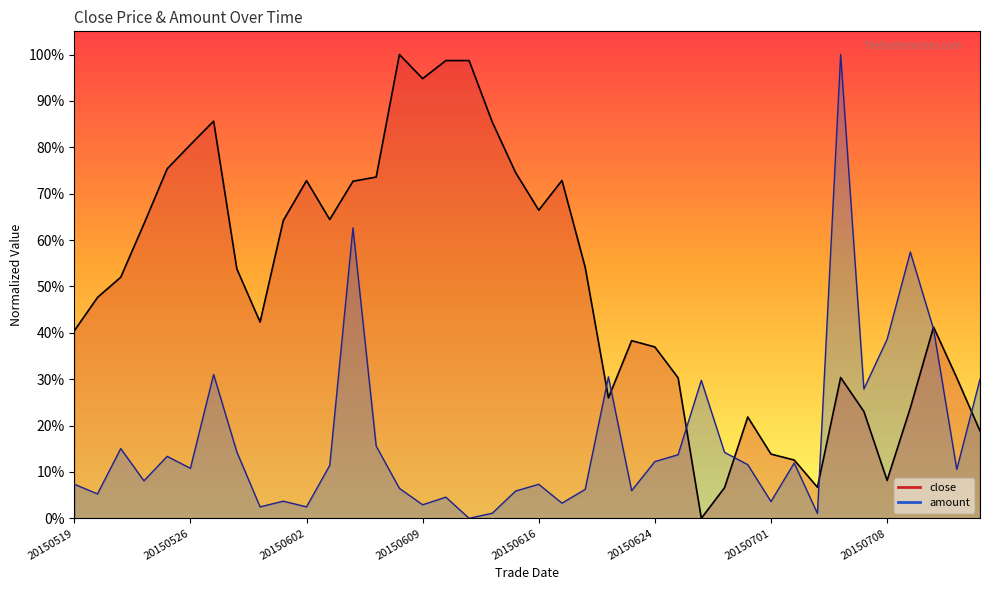

What is the sum of the close values at 20150608 and 20150714?

1.2